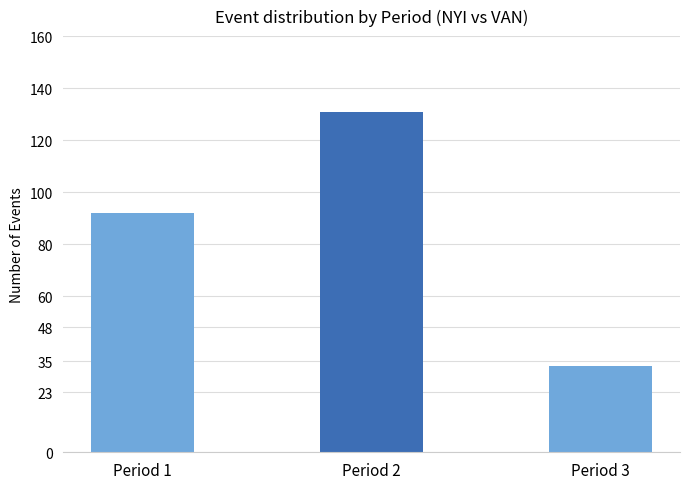

Reading right to left, what are all the values shown in this chart?

33	131	92